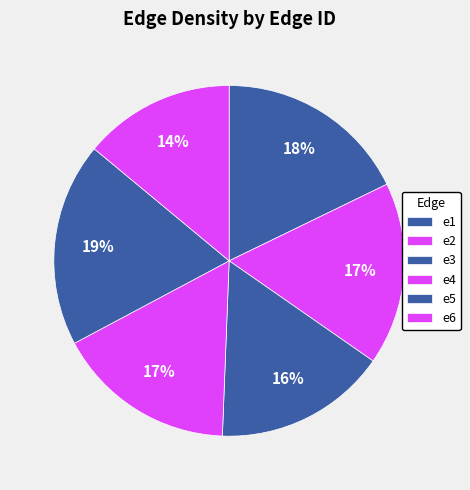

The e1 slice represents 18% of the pie. True or false?

True